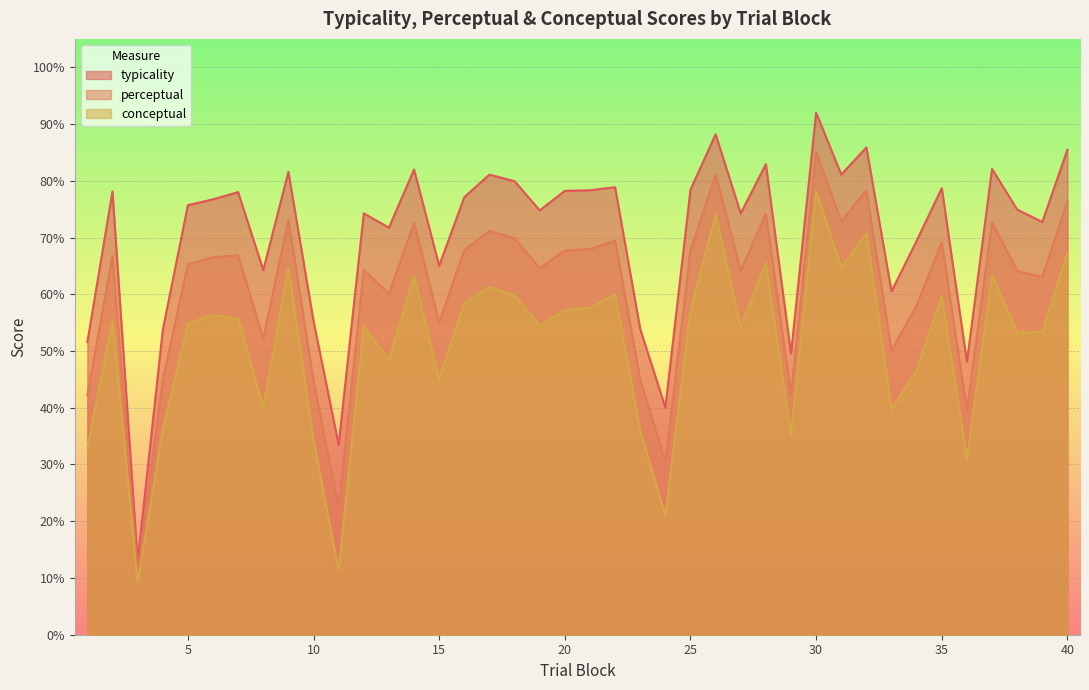

Which series changed the most between 2 and 17?

conceptual